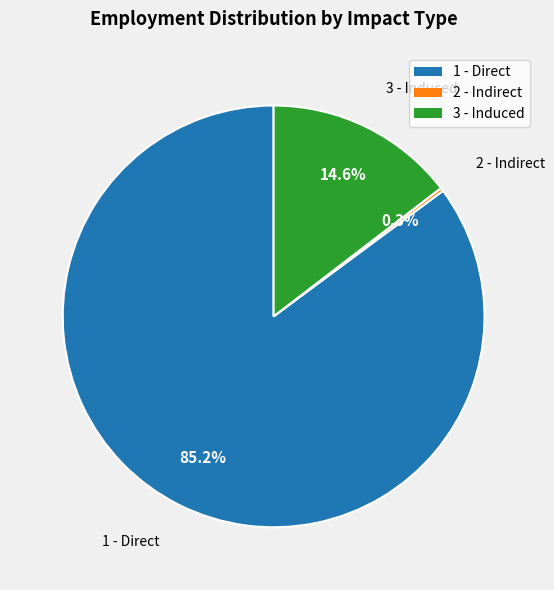

Which slice represents more than half of the pie?

1 - Direct